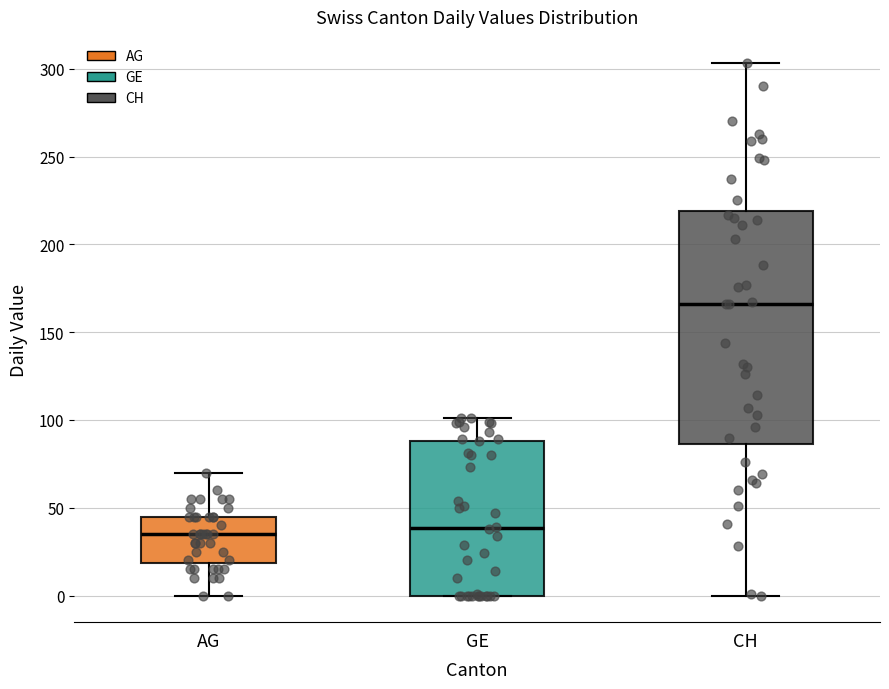

Which box is the tallest, from its lower edge to its upper edge?

CH